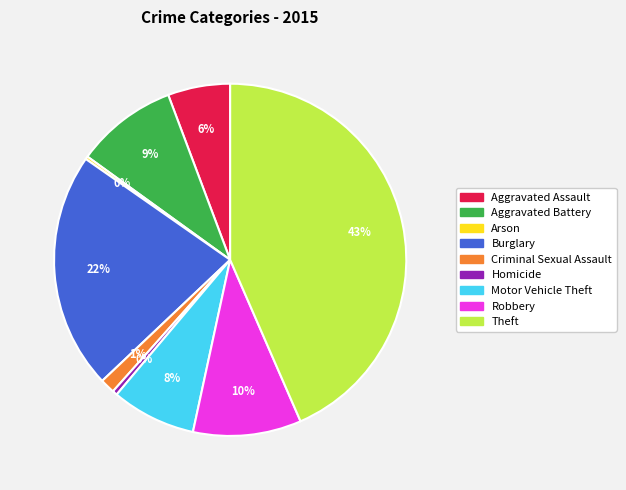

Is there a majority slice in this chart?

No